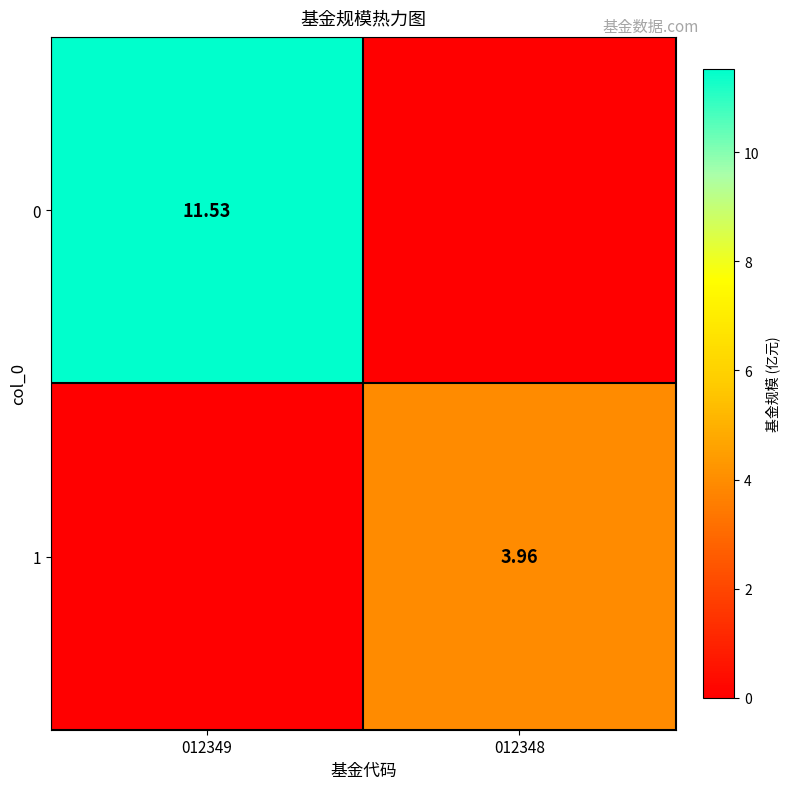

What is the sum of all 1 values?

4.0